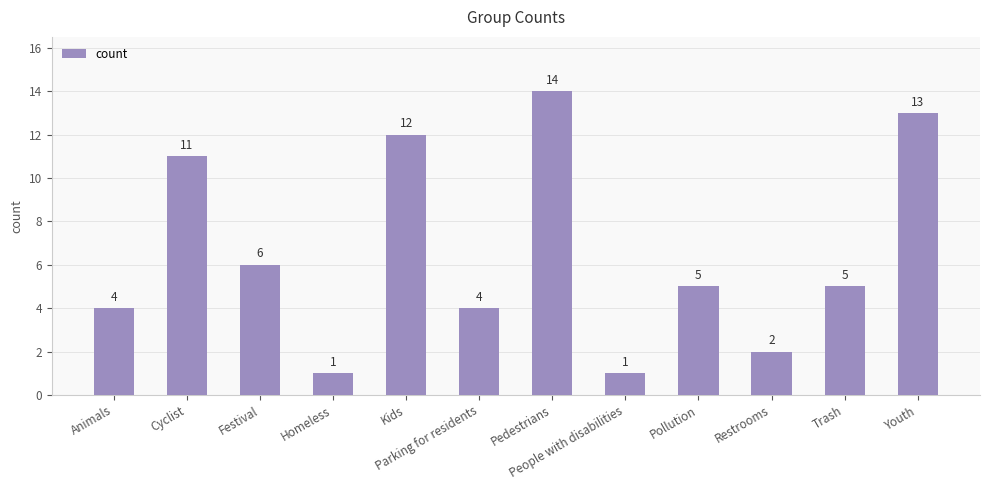

What is the label of the 4th bar from the right?

Pollution